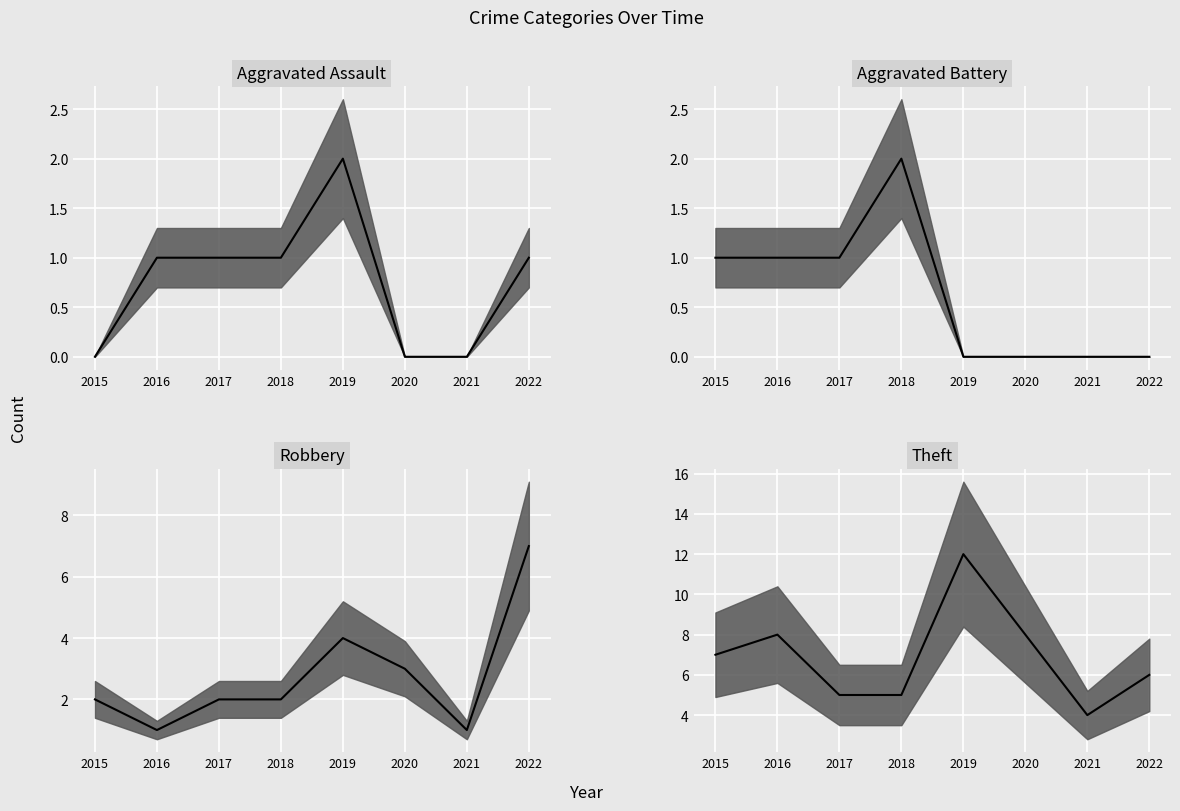

What is the spread (max minus min) of values at 2021?

4